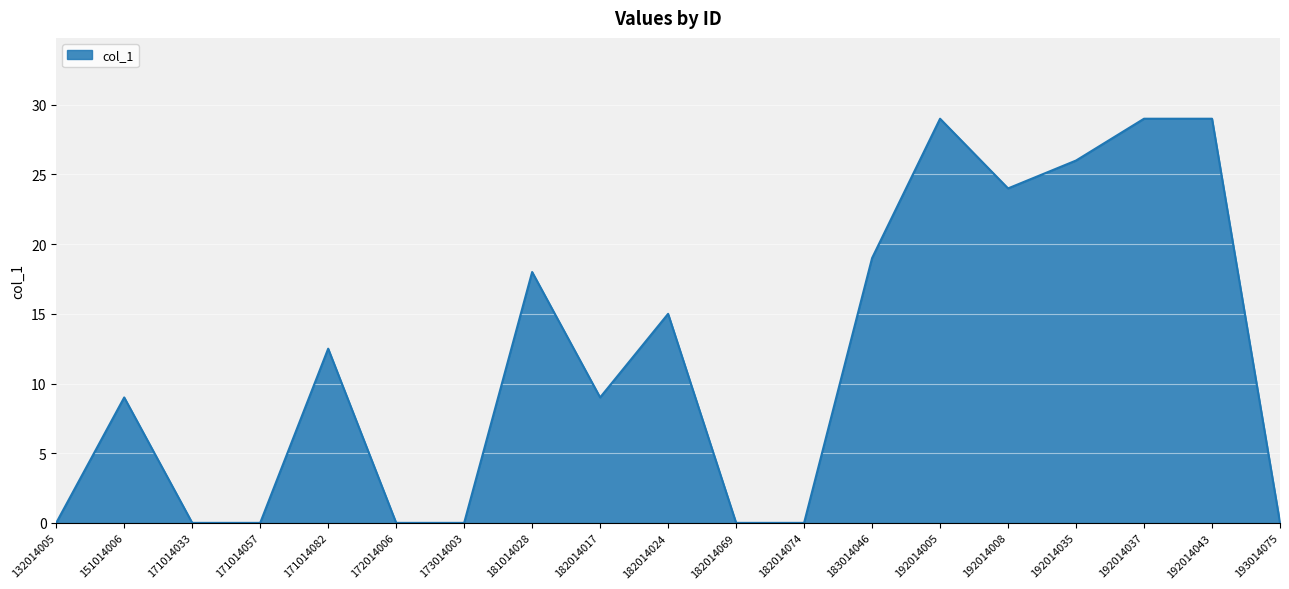

Which has a higher value, 171014057 or 182014017?

182014017